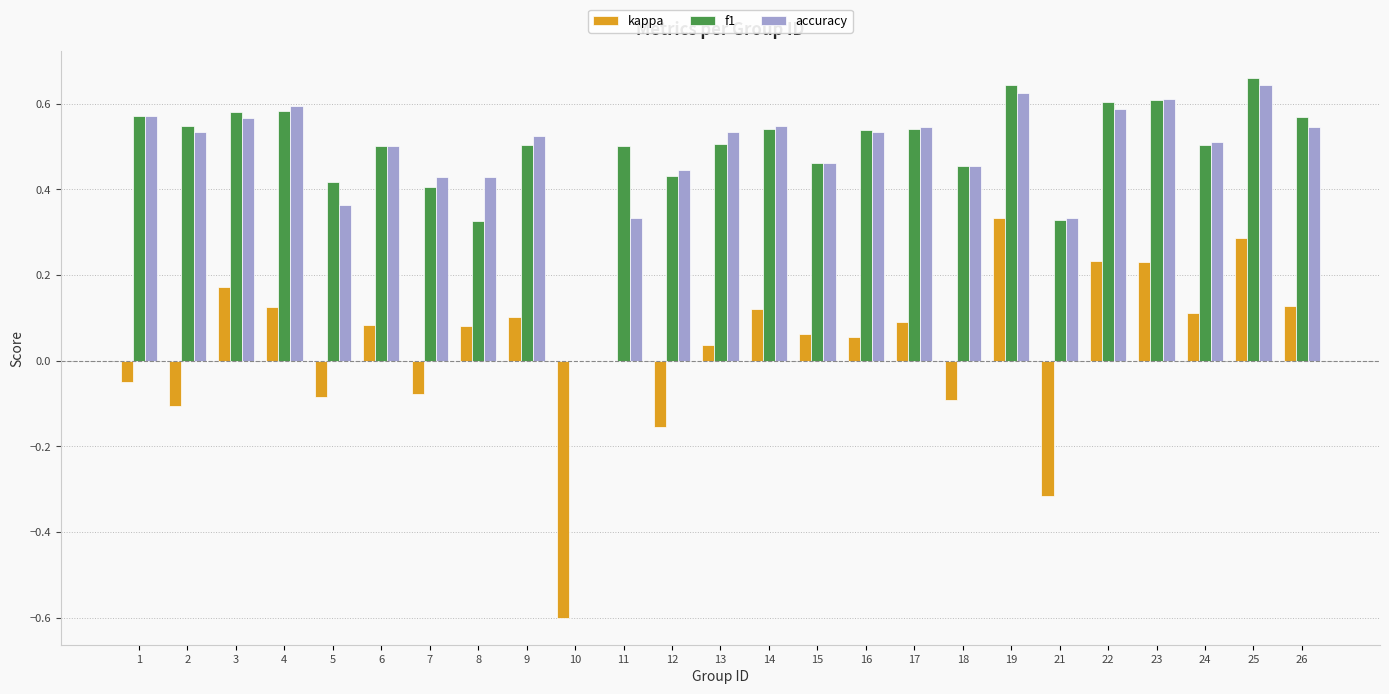

Does the chart contain stacked bars?

No